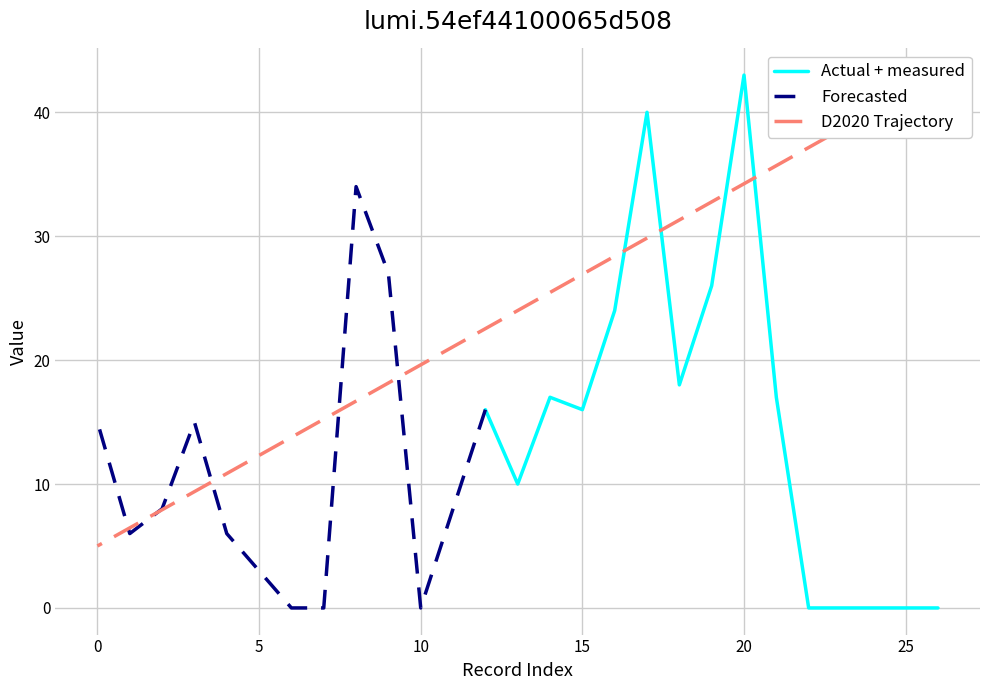

What is the maximum value shown in the chart?

43.0